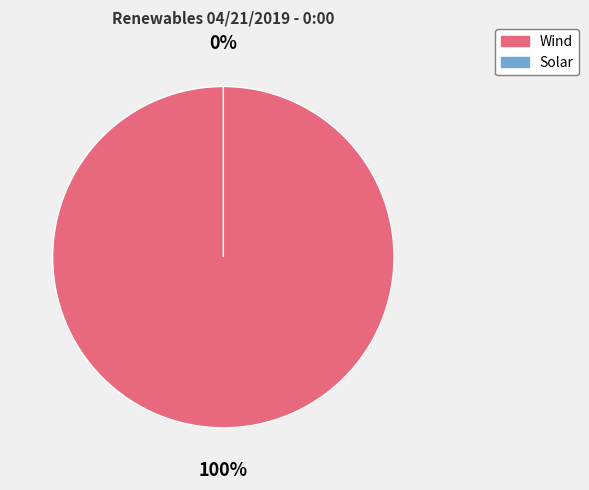

What is the total percentage of Wind and Solar?

100.0%